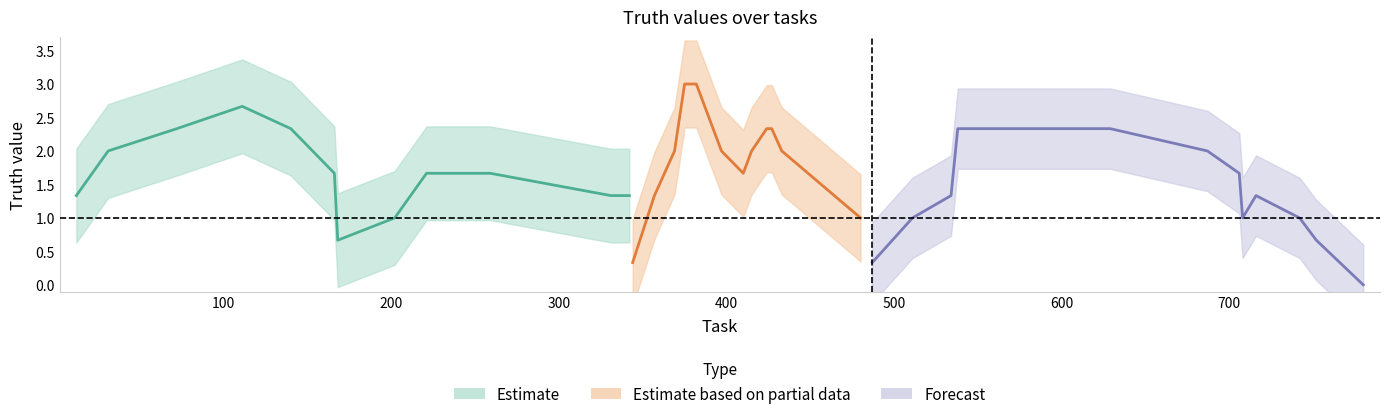

Where is the first local minimum?

7